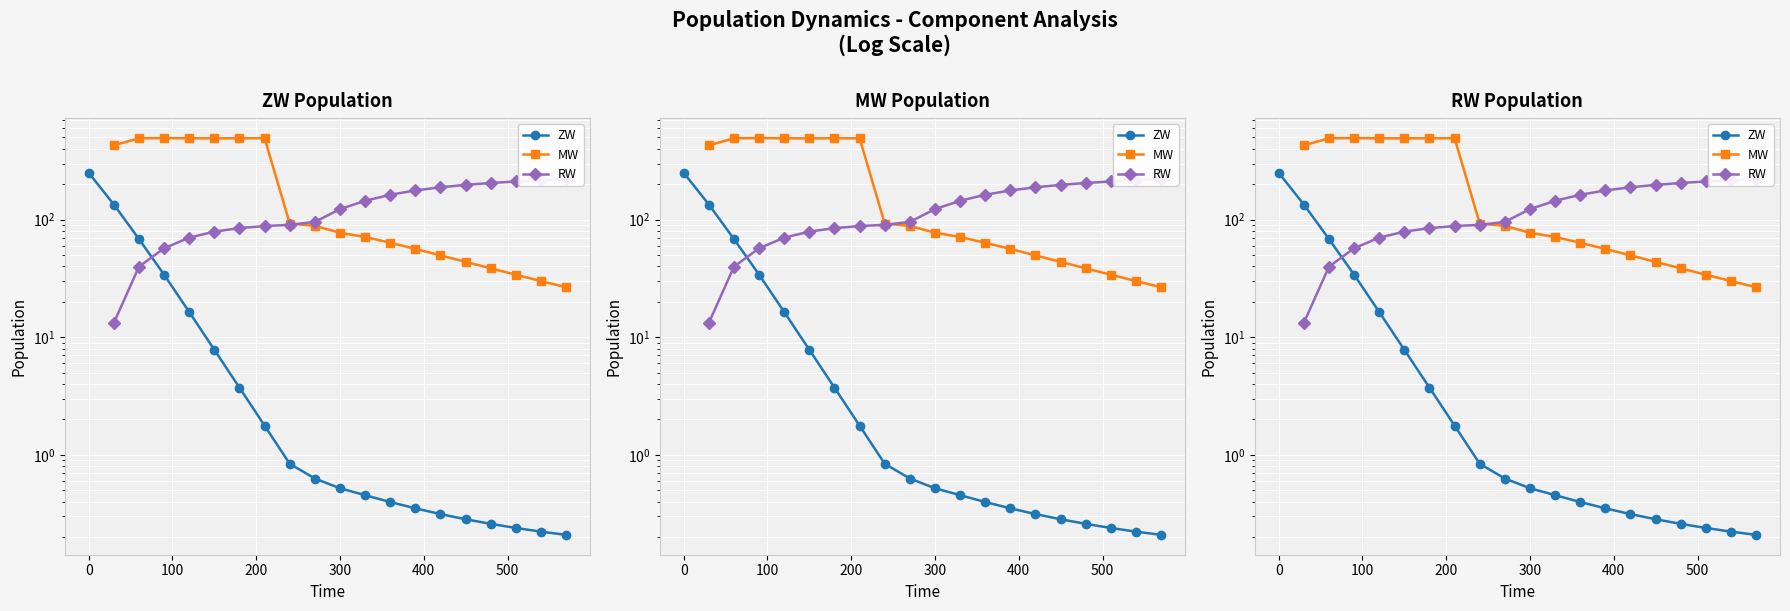

Rank the series at 200 from highest to lowest value.

MW, RW, ZW